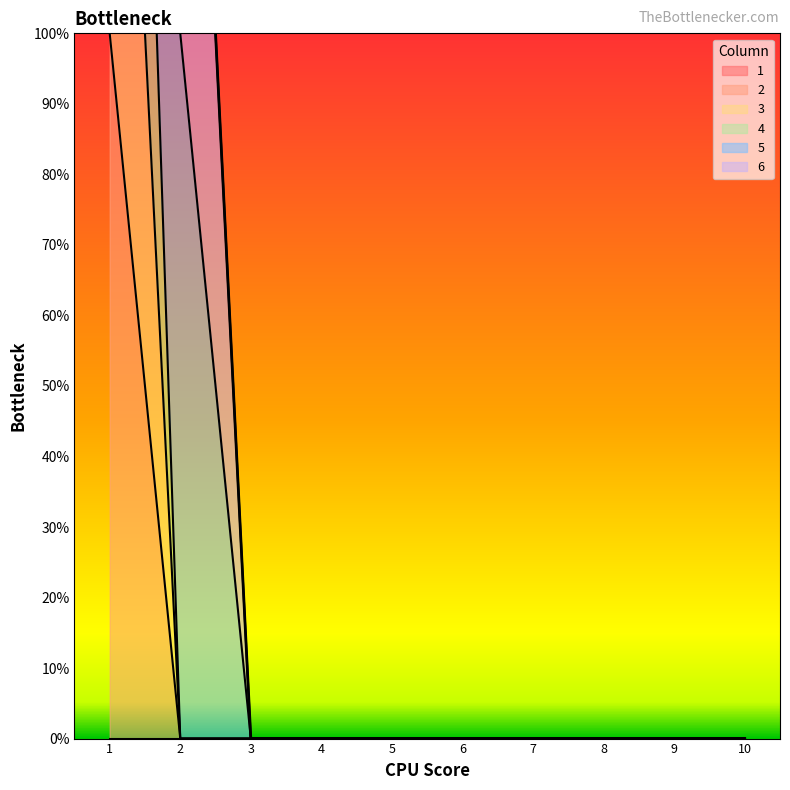

True or false: 3 has a value of -1 at 5.

False